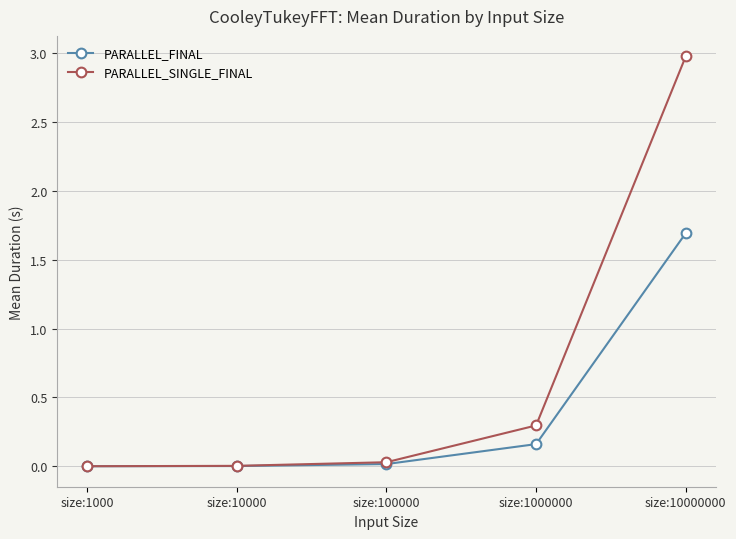

What is the average value of the PARALLEL_SINGLE_FINAL series?

0.7